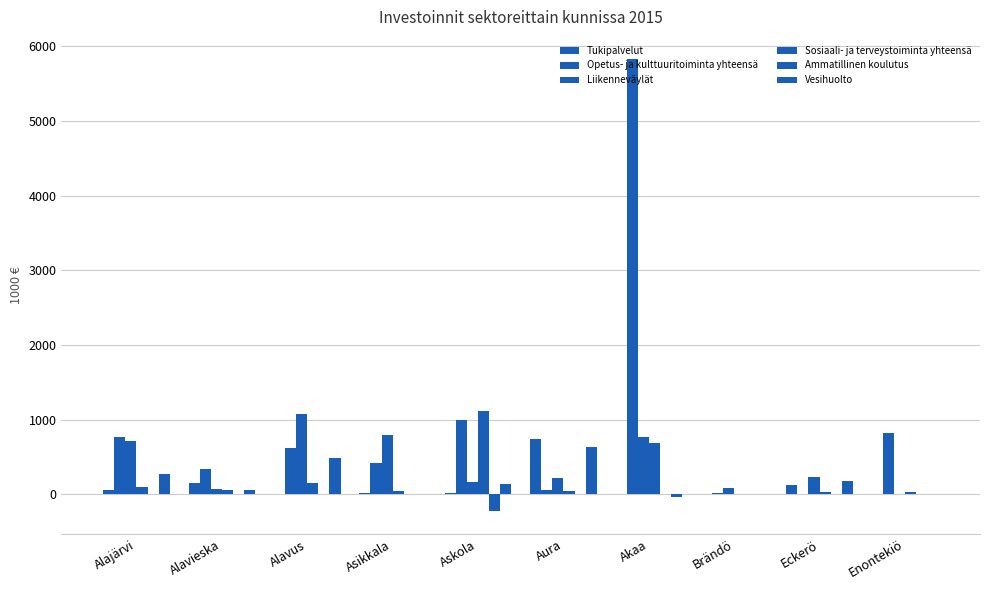

What is the sum of the Opetus- ja kulttuuritoiminta yhteensä values at Askola and Enontekiö?

1811